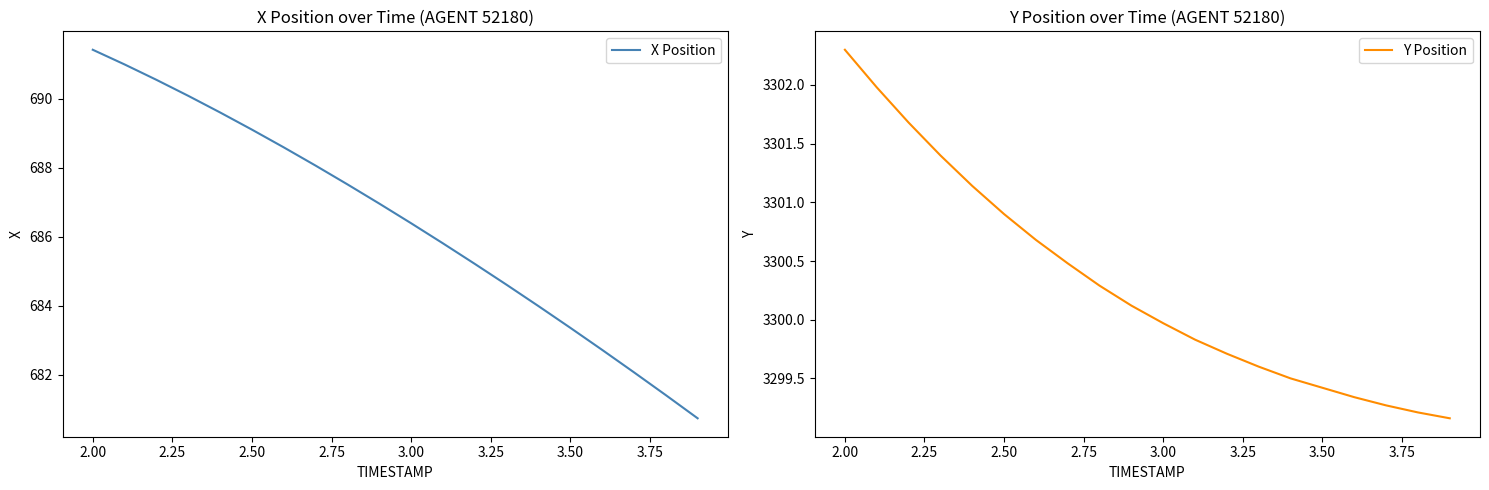

True or false: Y Position has more than 0 interior local peaks.

False